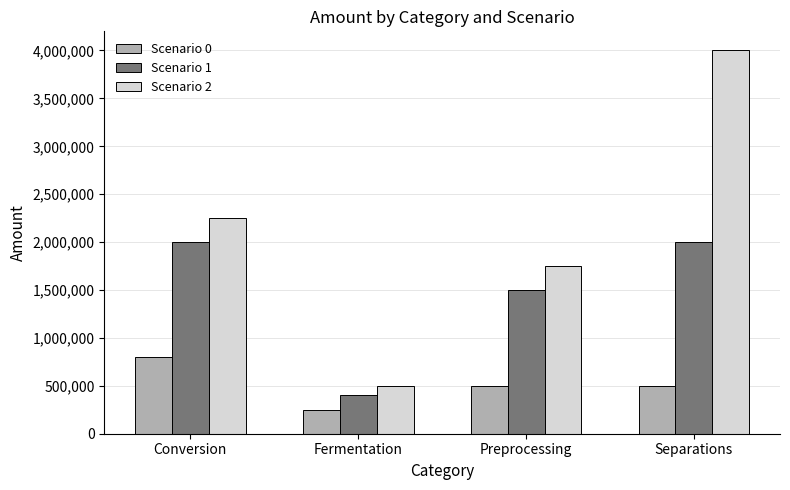

How many categories are shown in the chart?

4